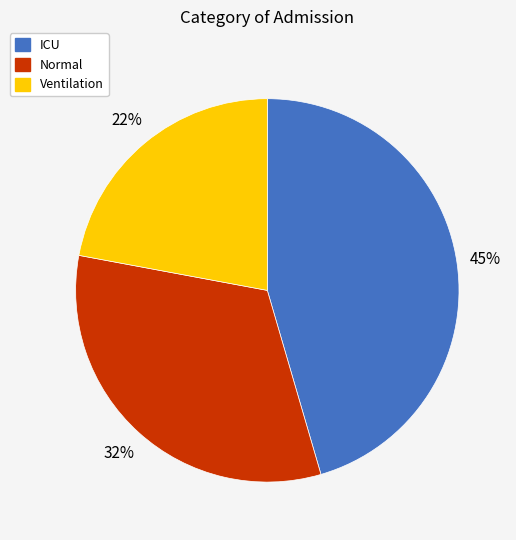

Is it true that Normal is 40% of the pie?

False